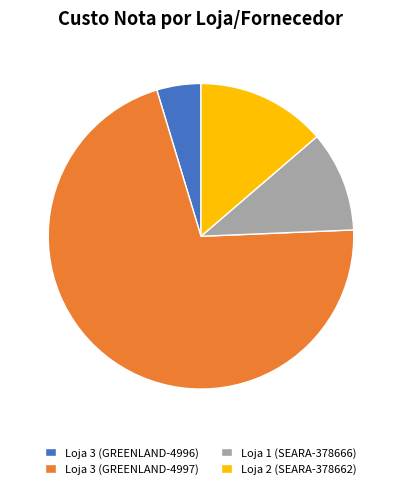

The Loja 2 (SEARA-378662) slice represents 19% of the pie. True or false?

False